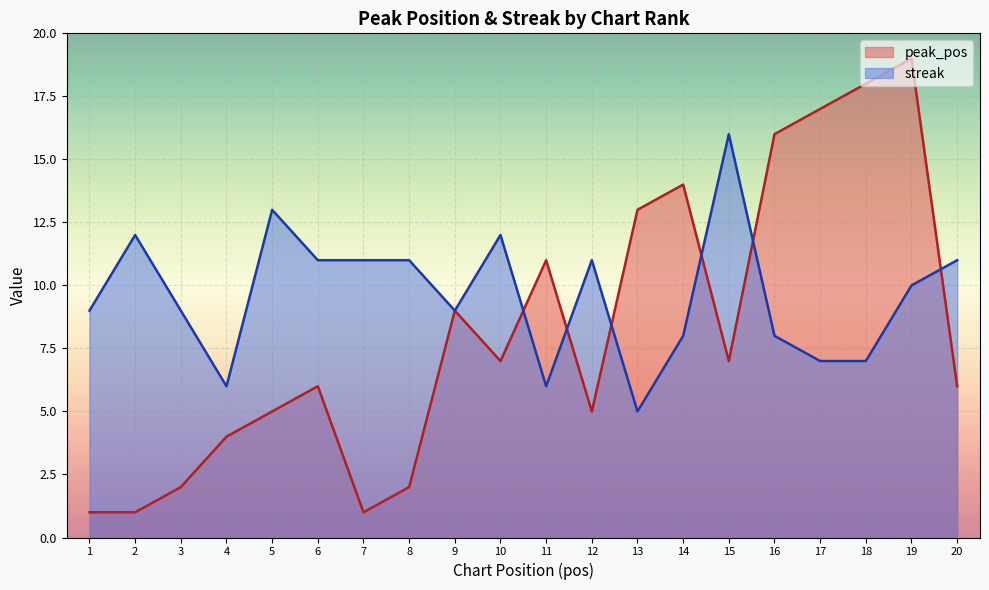

Read the streak value at 15, to the nearest 5.

15